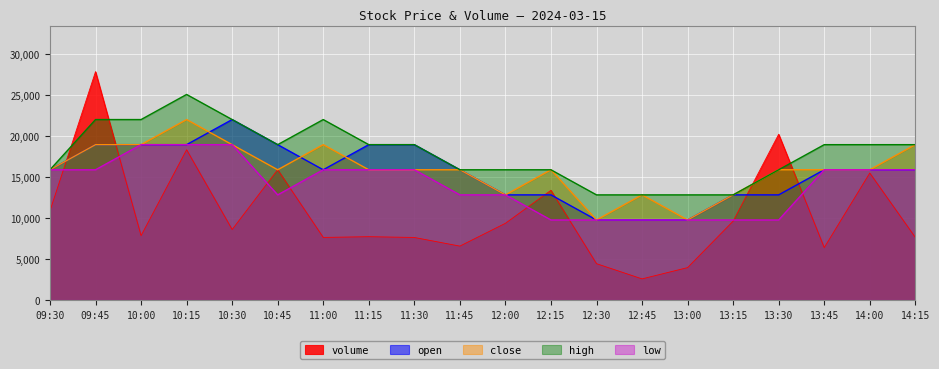

True or false: close and low cross at least once.

False